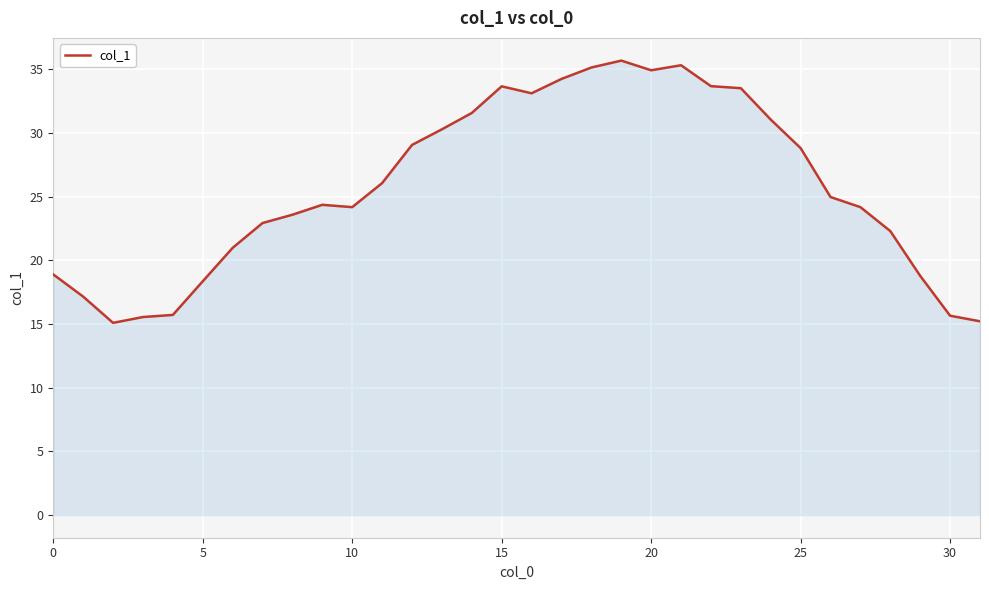

What is the maximum value shown in the chart?

35.7